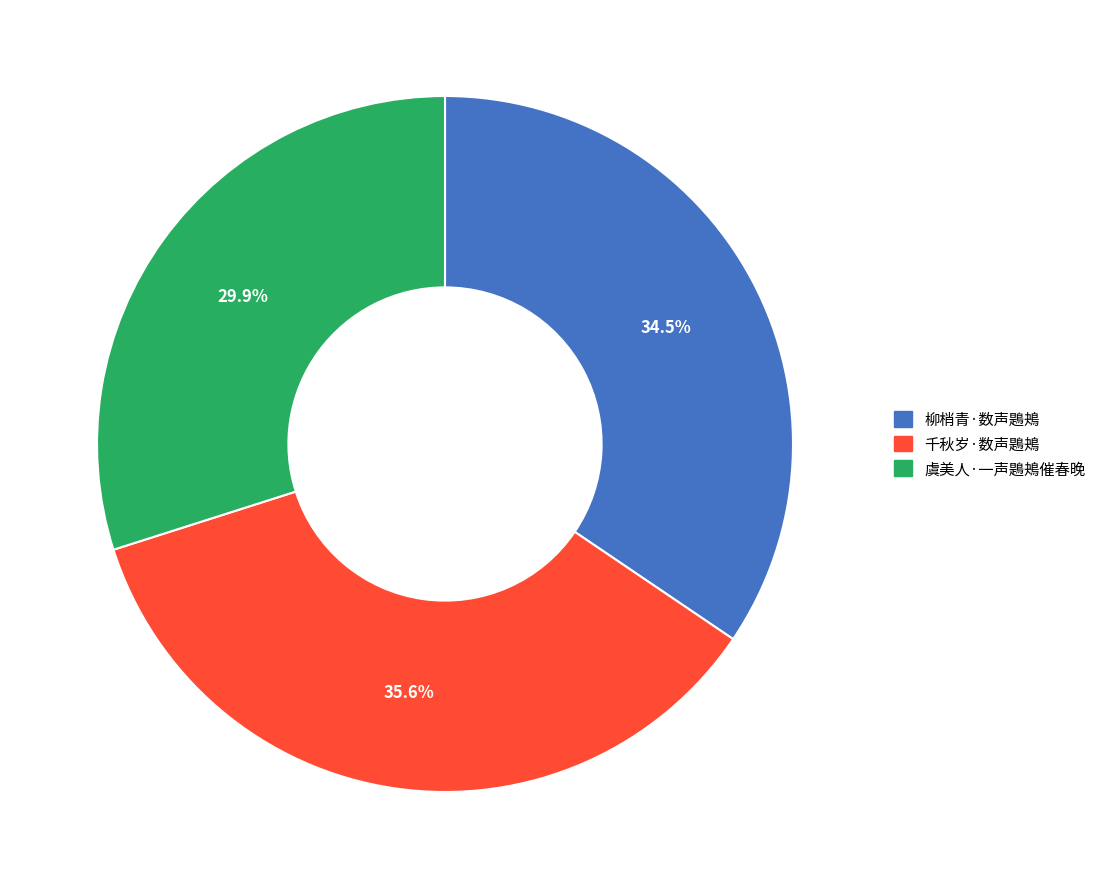

Approximately how many times larger is the value at 虞美人·一声鶗鴂催春晚 compared to 千秋岁·数声鶗鴂?

0.8